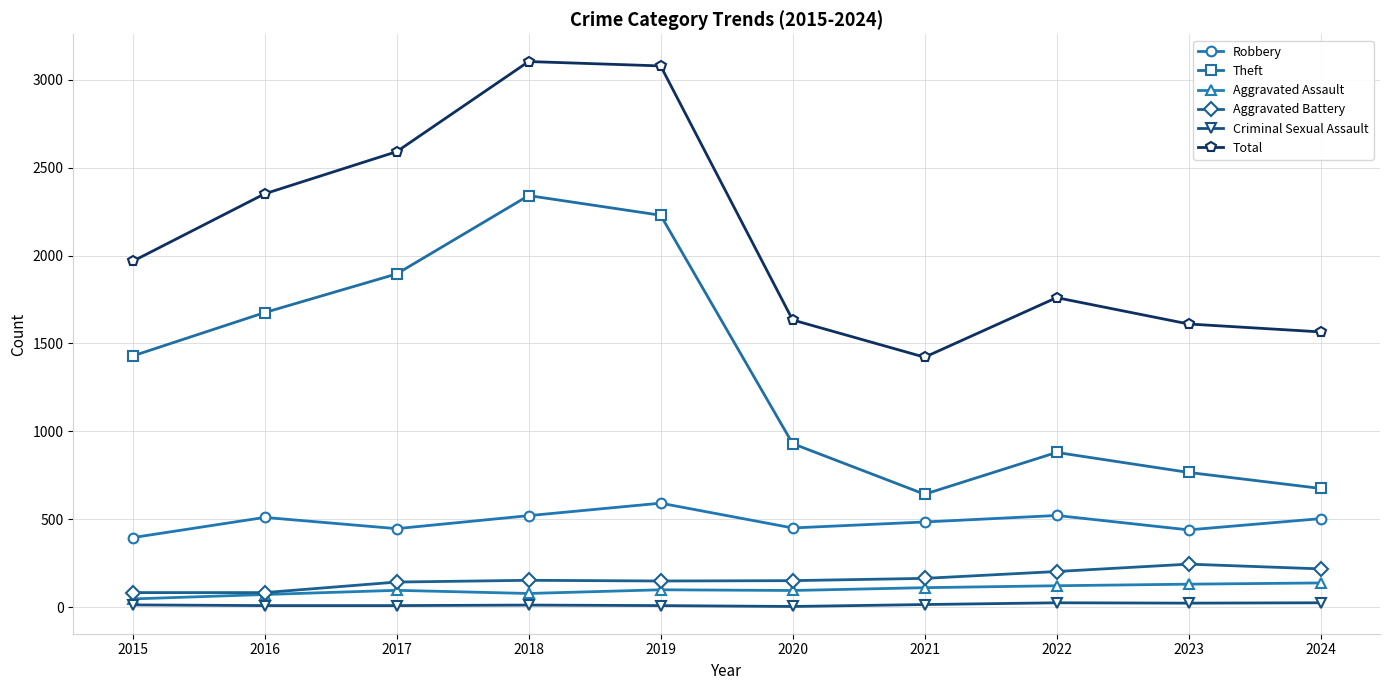

What is the greatest value displayed?

3105